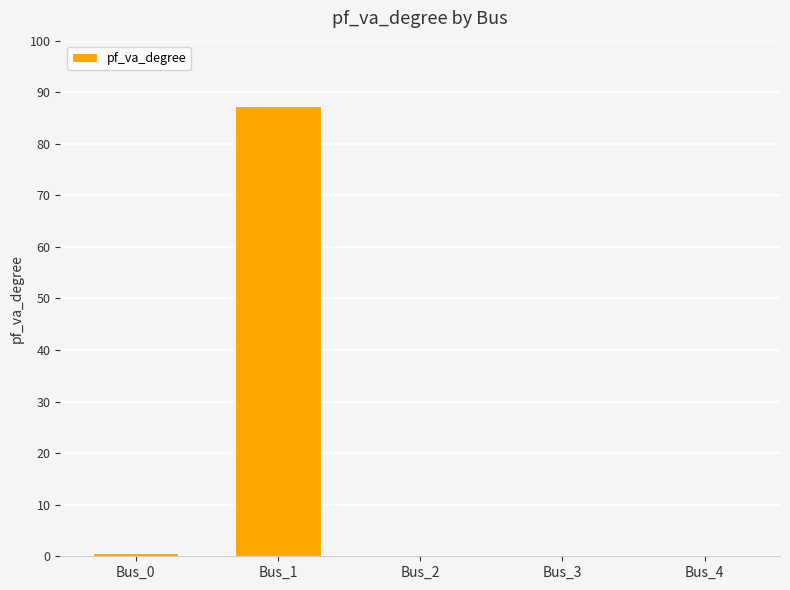

Count the number of data series in this chart.

1